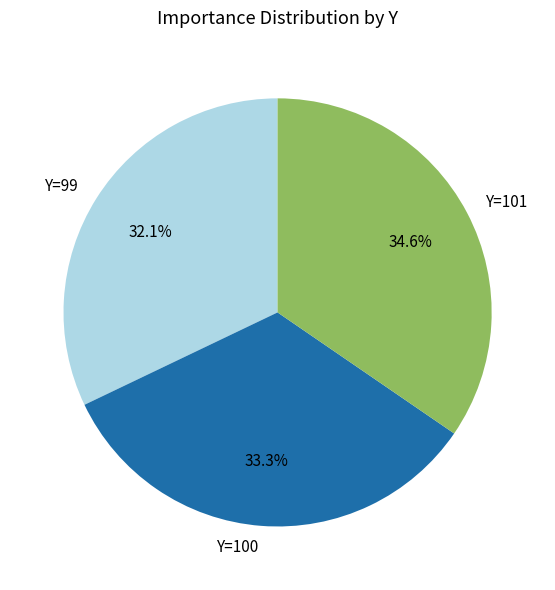

Which slice is the smallest?

Y=99